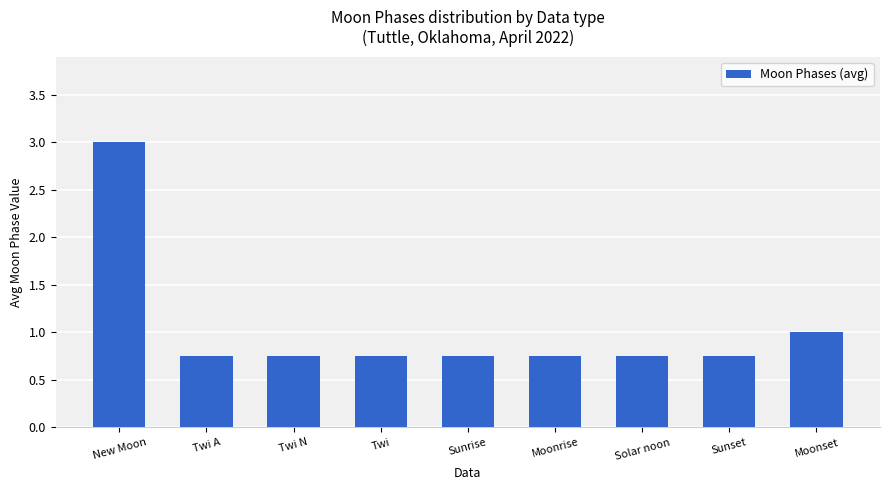

What is the average value?

1.0